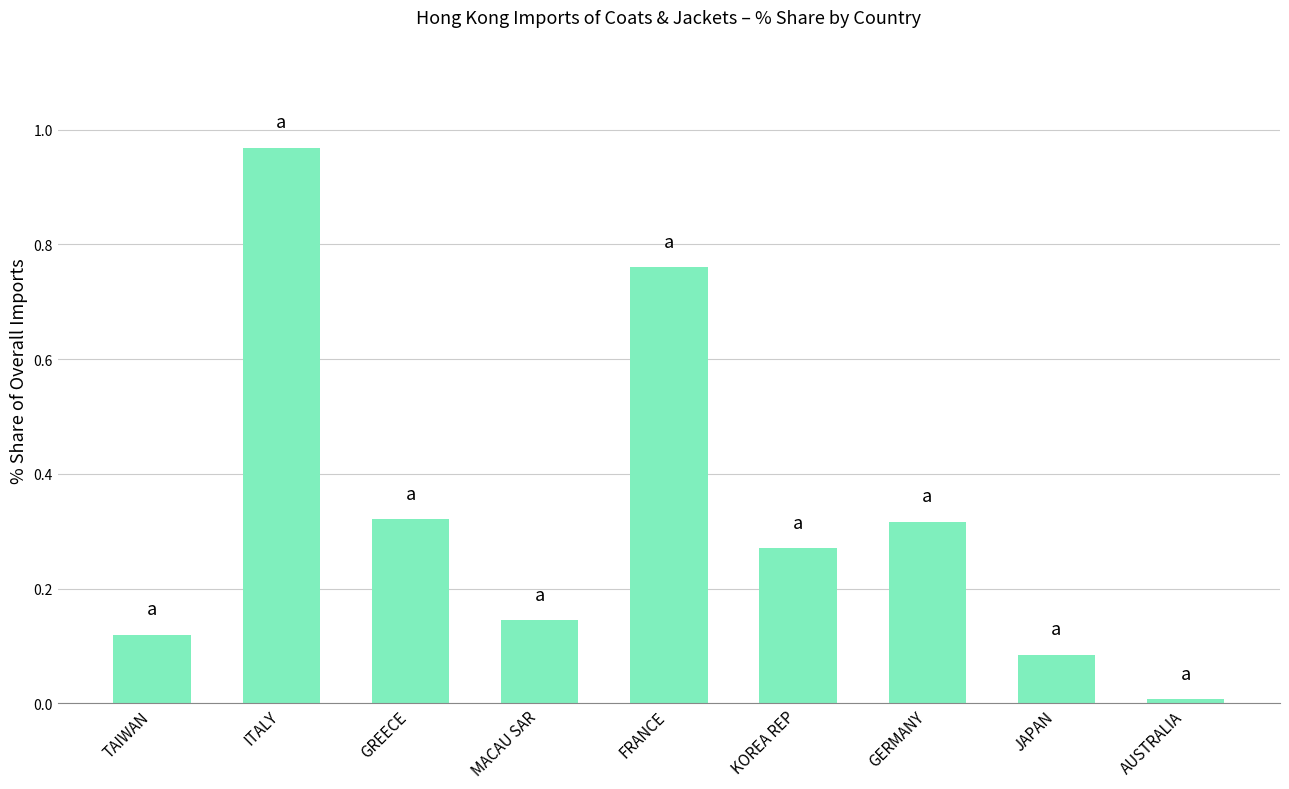

What is the change in value from FRANCE to AUSTRALIA?

-0.8